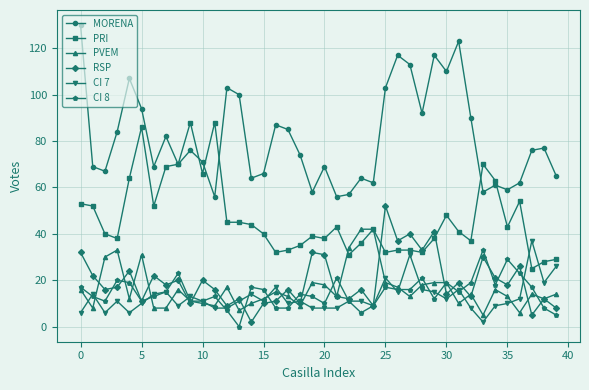

Which series has the largest total across all categories?

MORENA